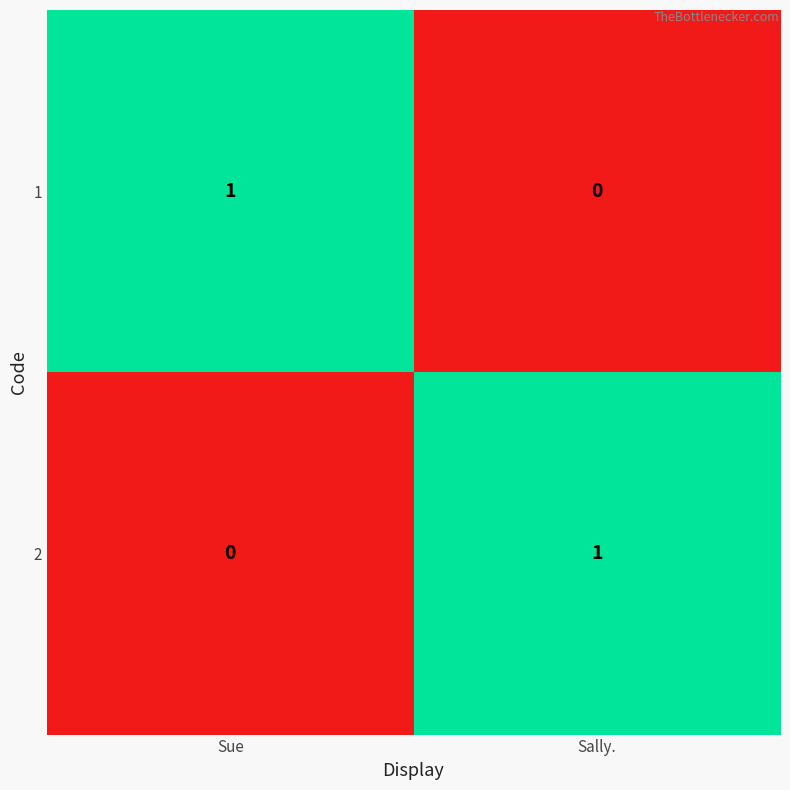

Which category has the highest value in the 2 series?

Sally.